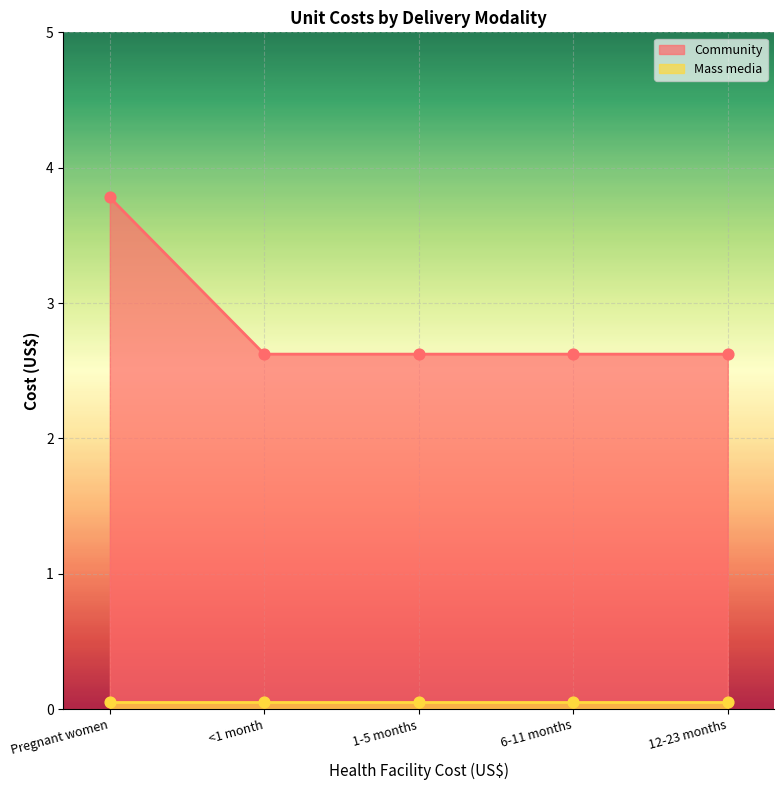

What is the change in value from Pregnant women to 6-11 months?

-1.2